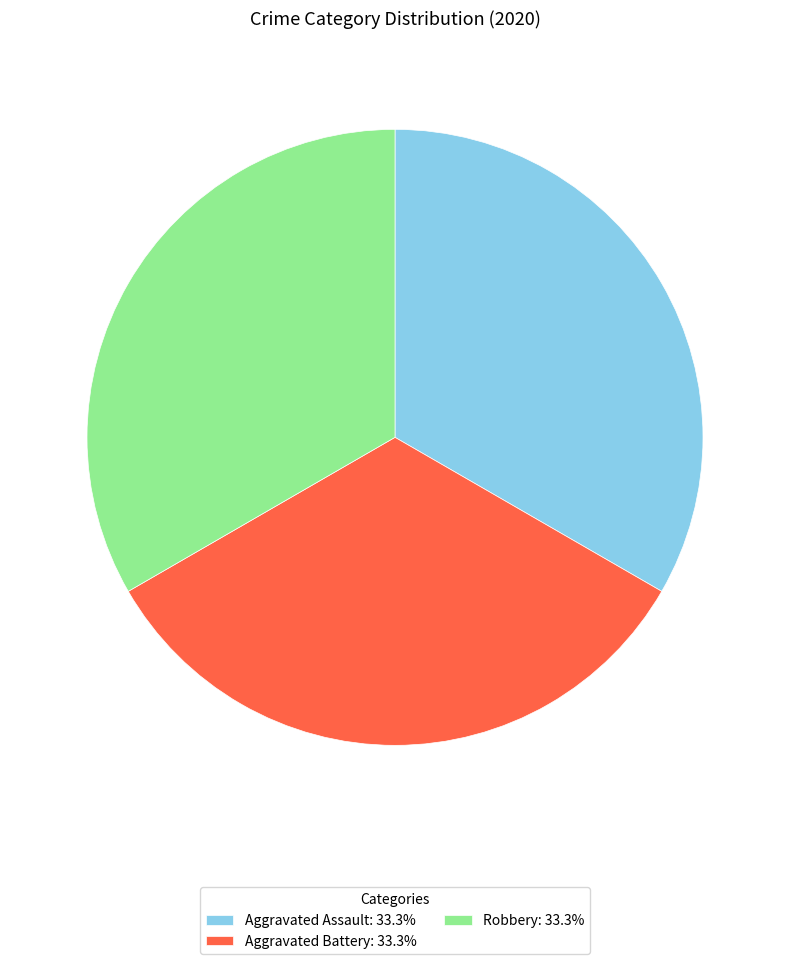

Does Robbery: 33.3% represent more than half of the total?

No